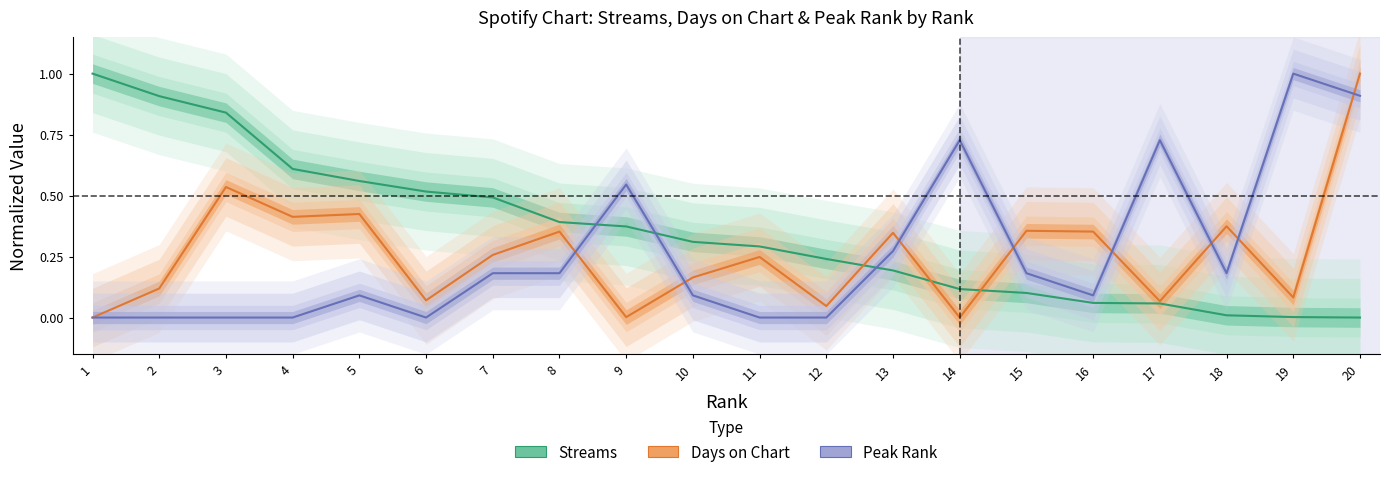

Which series changed the most between 6 and 10?

Streams